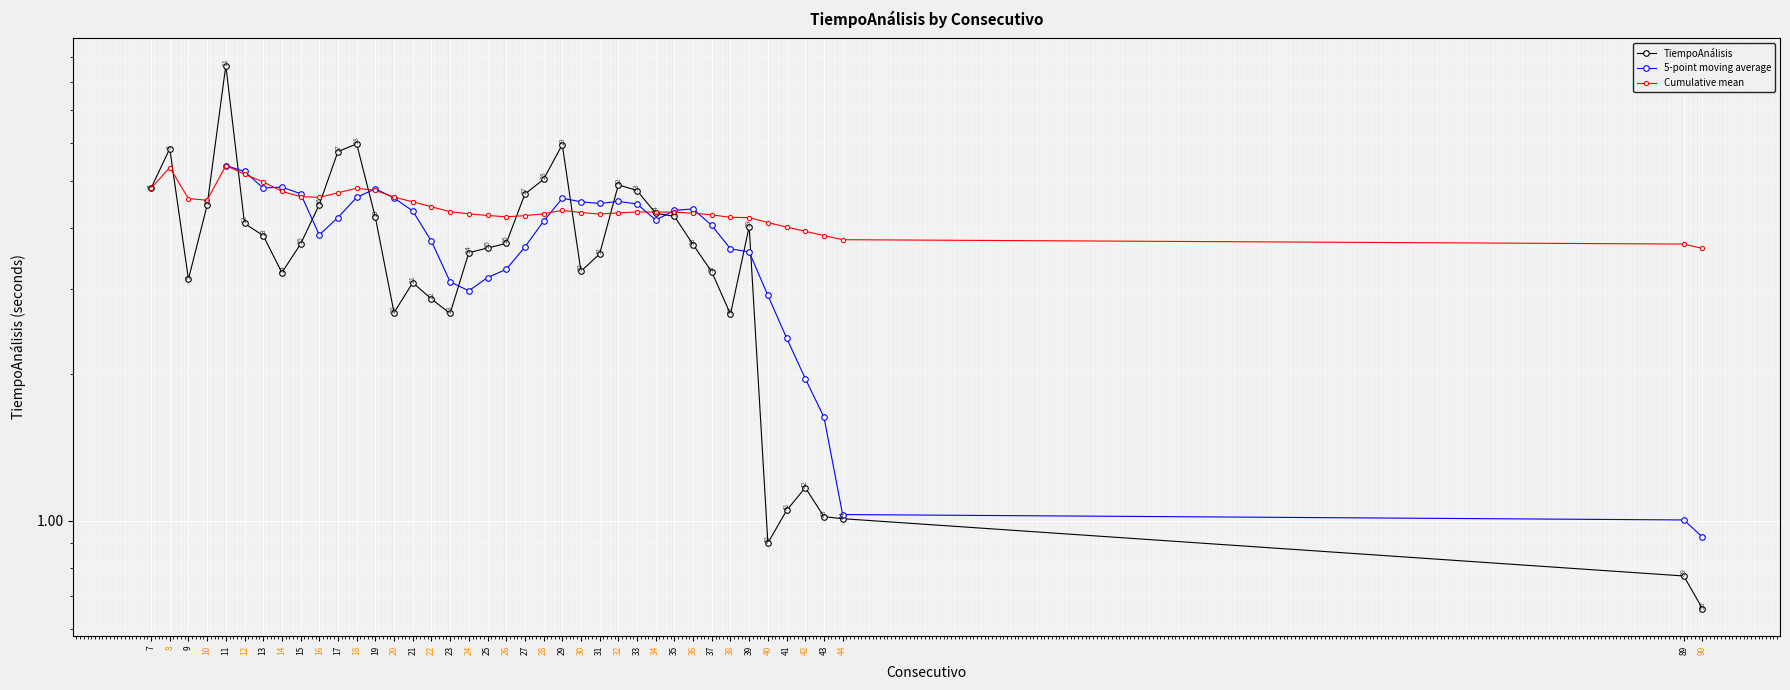

What is the difference between the maximum and second lowest values?

7.9